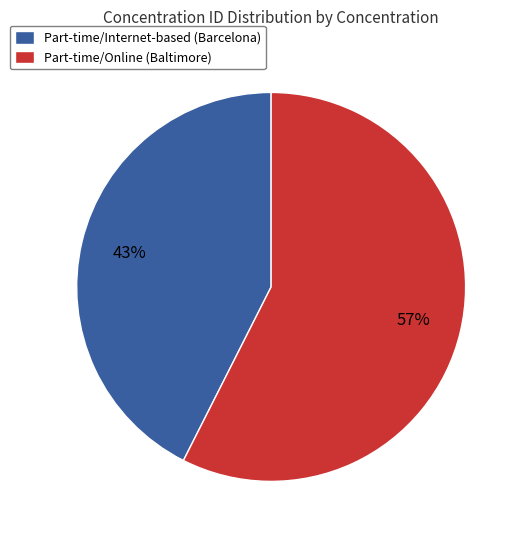

Do Part-time/Internet-based (Barcelona) and Part-time/Online (Baltimore) together represent more than half of the pie?

Yes